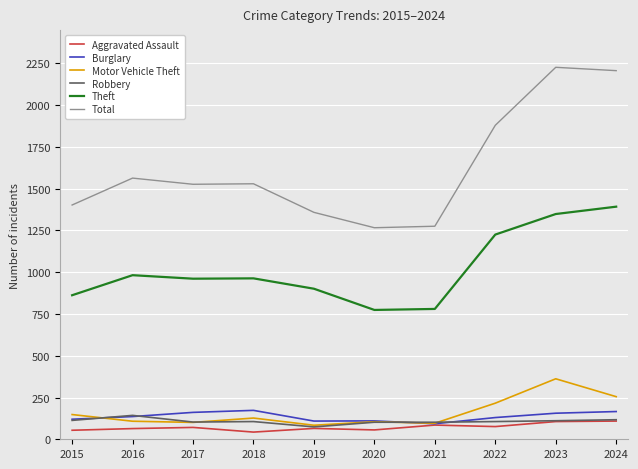

What is the highest value of the Robbery series?

143